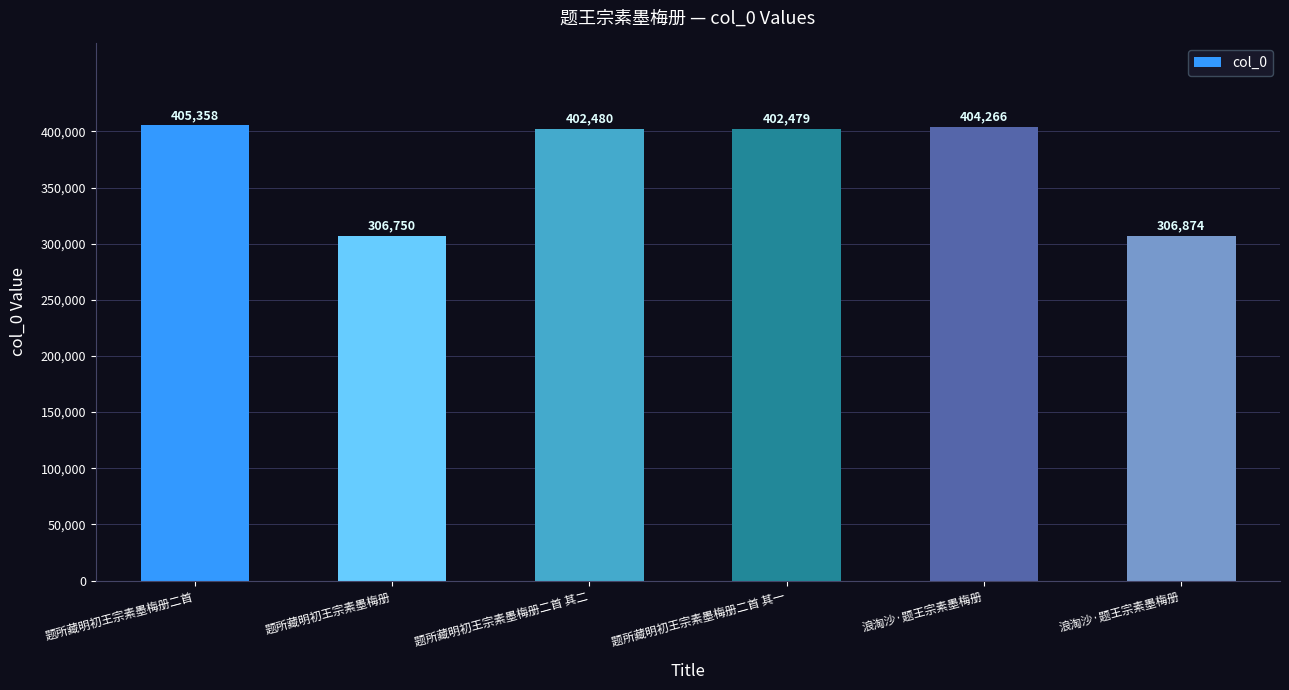

How many values are below 402480?

3